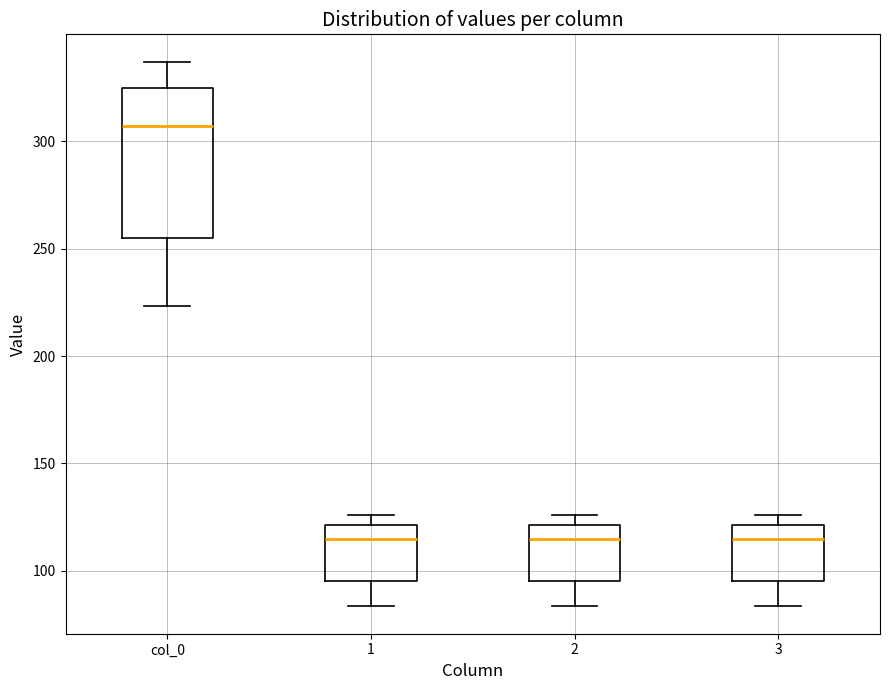

Which box has the highest median line?

col_0